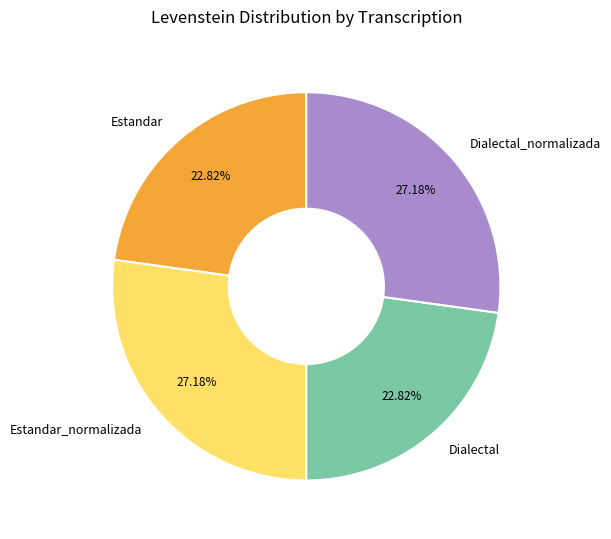

To the nearest percent, what is the difference between the largest and smallest slice percentages?

4%